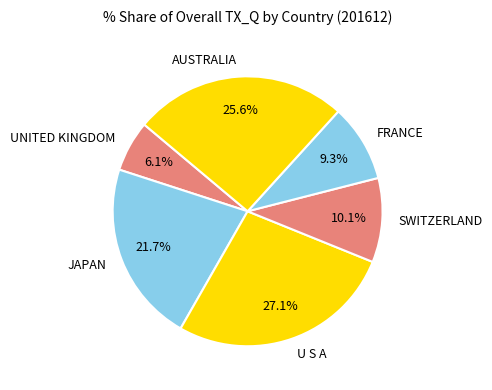

Which category has the biggest portion of the pie?

U S A